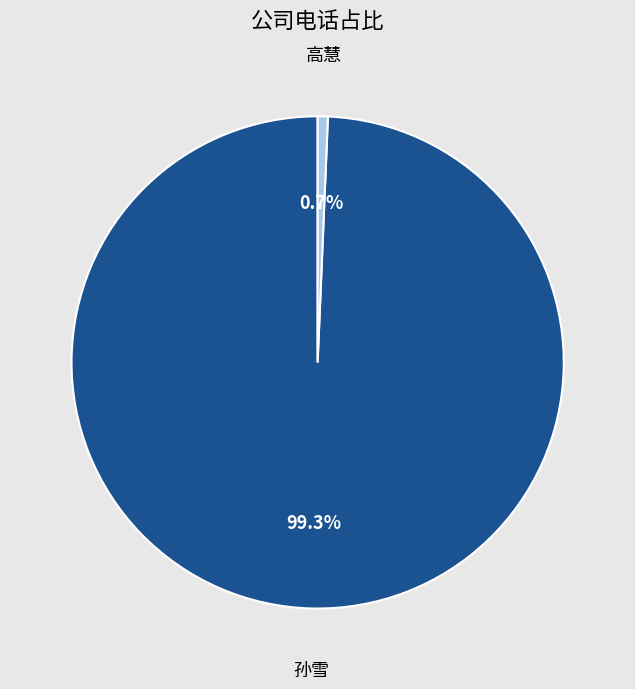

Is there a majority slice in this chart?

Yes